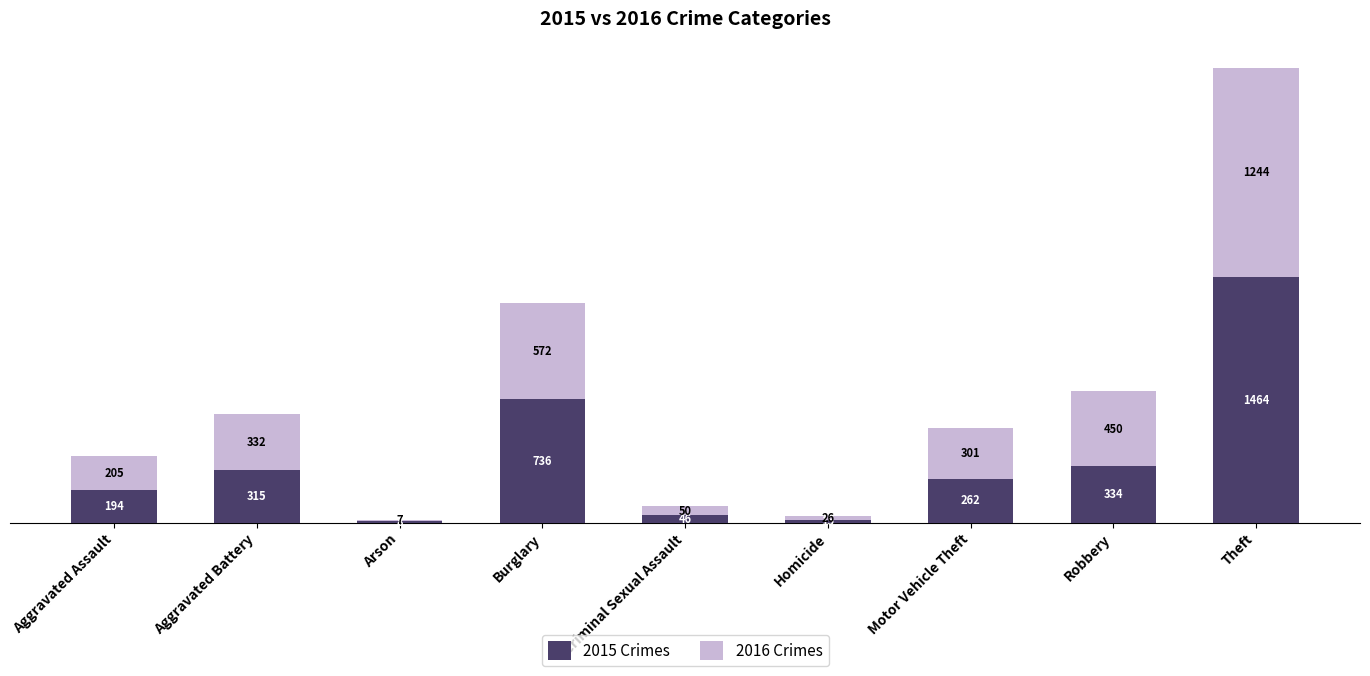

At which category is the sum across all series the highest?

Theft